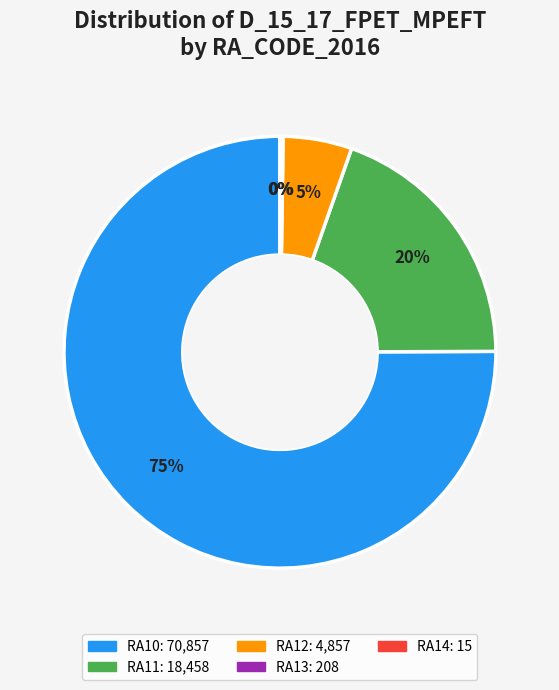

To the nearest percent, what is the average slice percentage?

20%